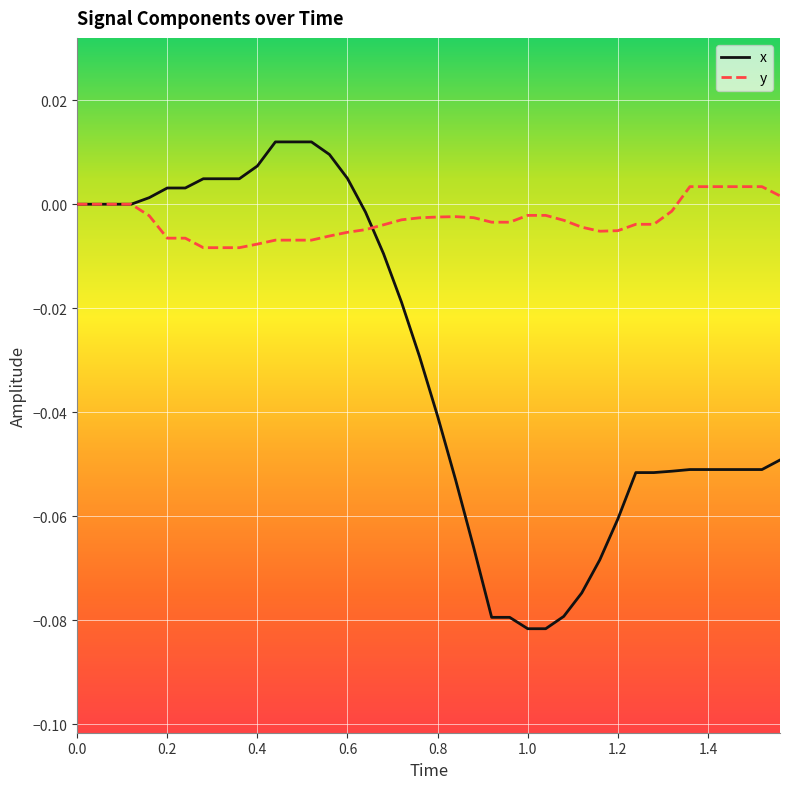

Which series has the largest total across all categories?

y